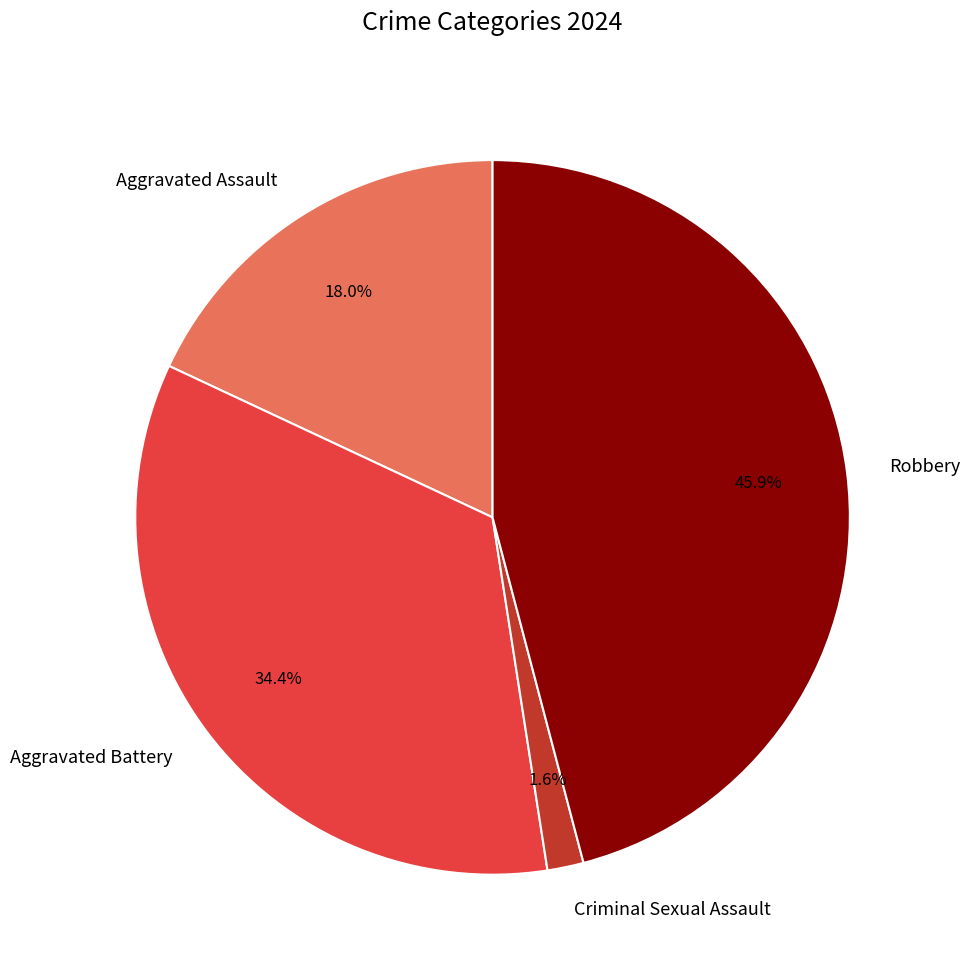

Which slice is the largest?

Robbery